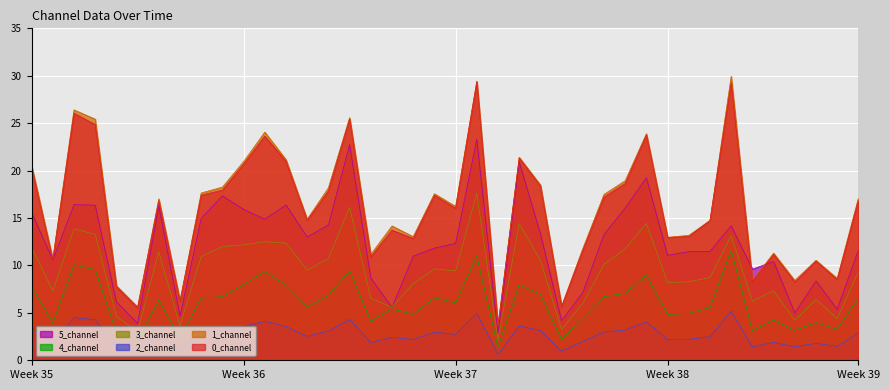

How many data points in 5_channel are less than 12?

20